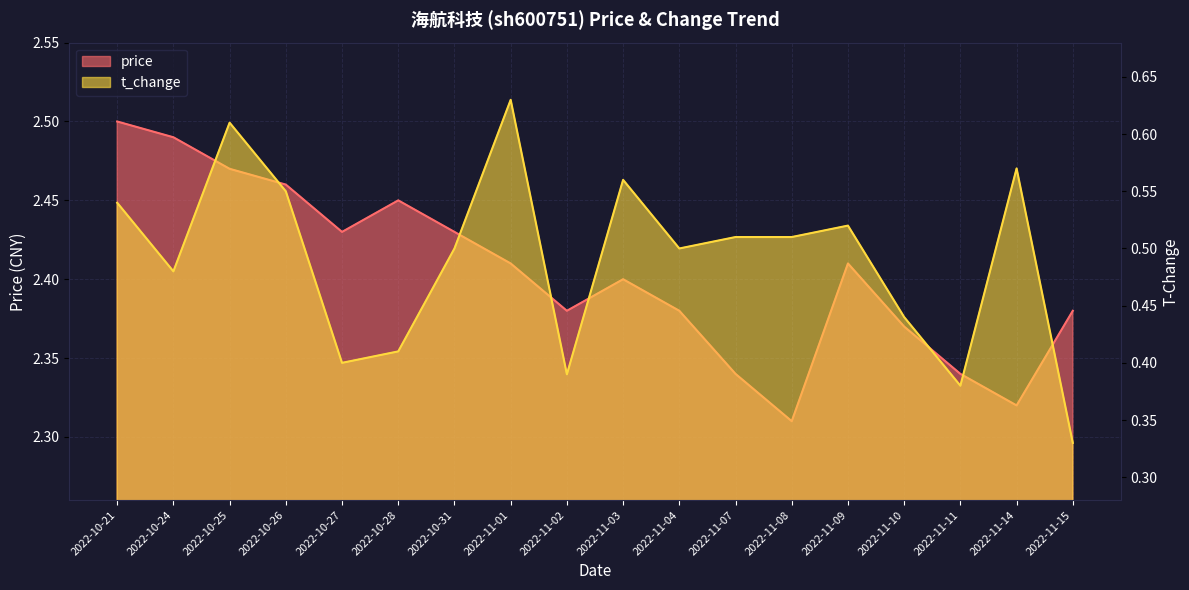

What is the approximate value of price at 2022-11-15?

2.4